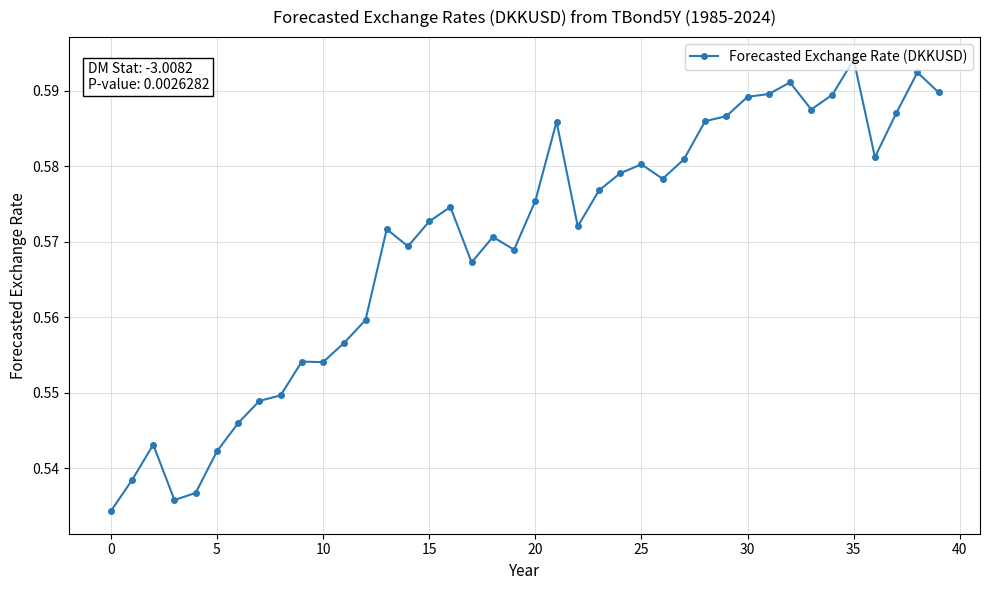

Count the values in the range 0 to 1.

40